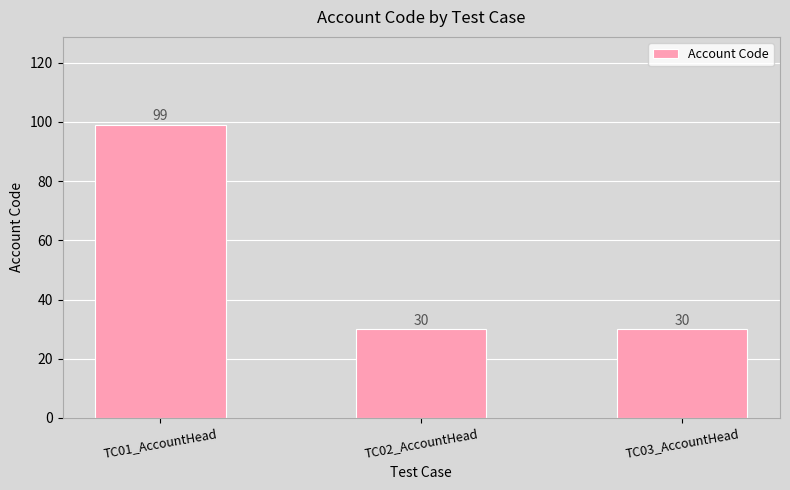

What is the difference between the maximum and minimum values?

69